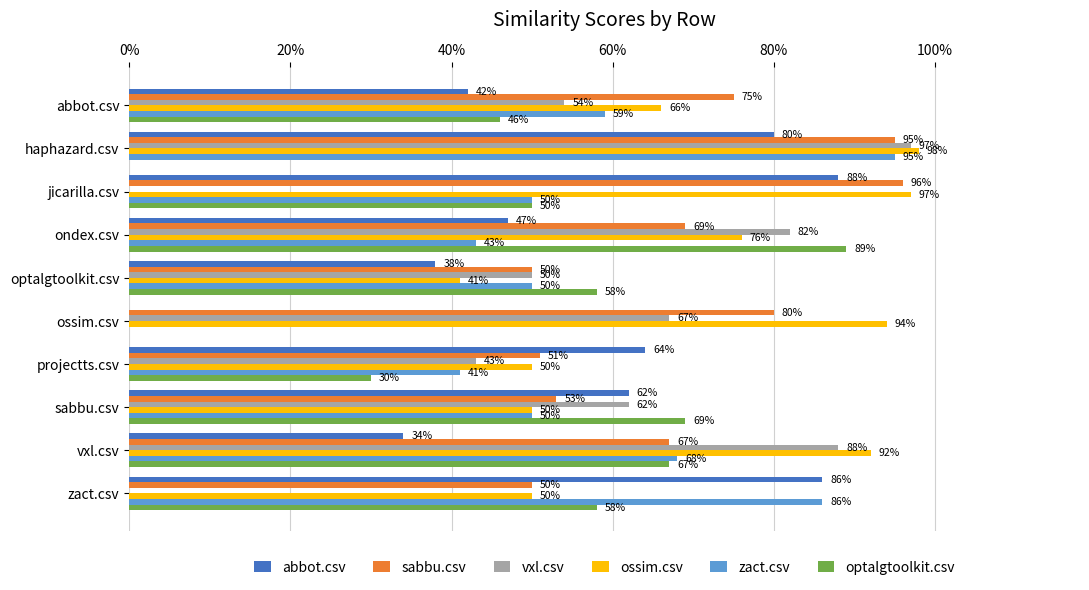

What are all the series names shown in the legend?

abbot.csv, sabbu.csv, vxl.csv, ossim.csv, zact.csv, optalgtoolkit.csv